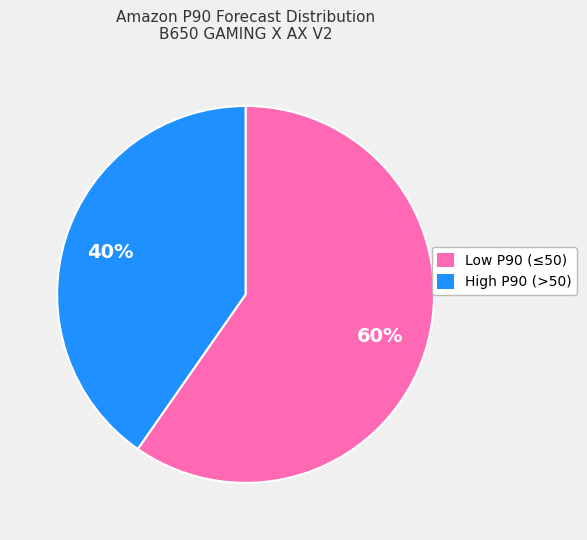

Count the number of slices in the pie.

2